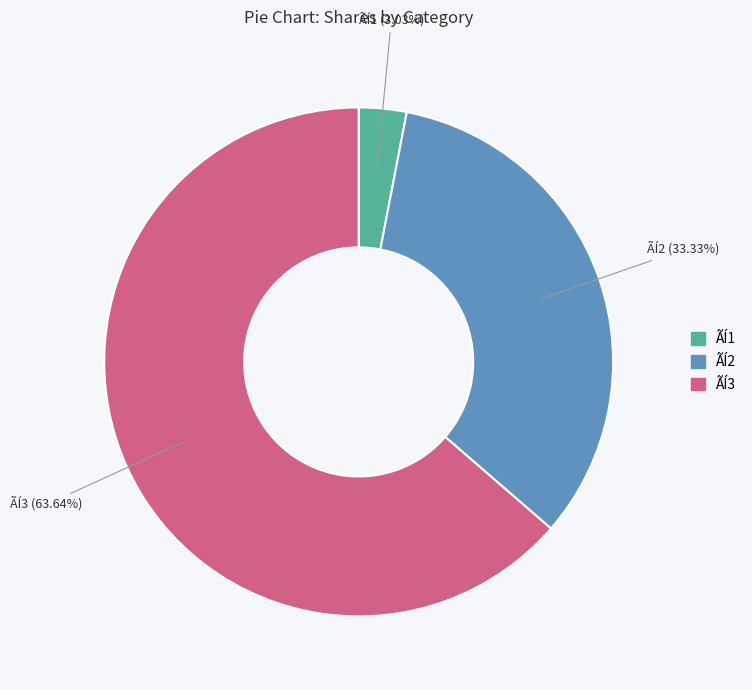

Rank the categories by value from lowest to highest.

ÃÍ1, ÃÍ2, ÃÍ3